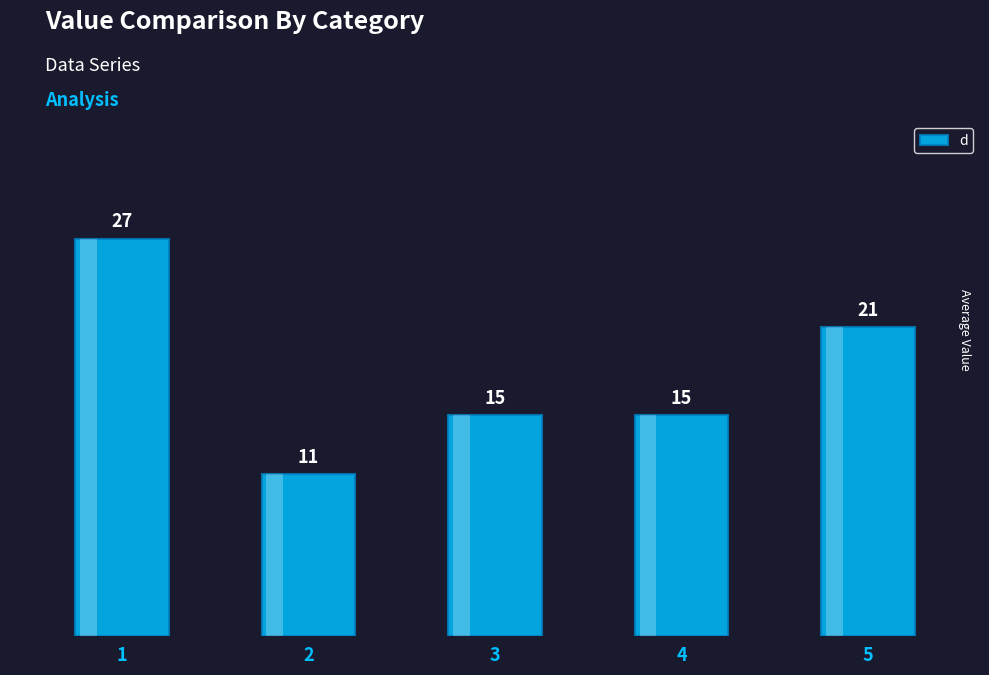

The value at 1 is 12. True or false?

False